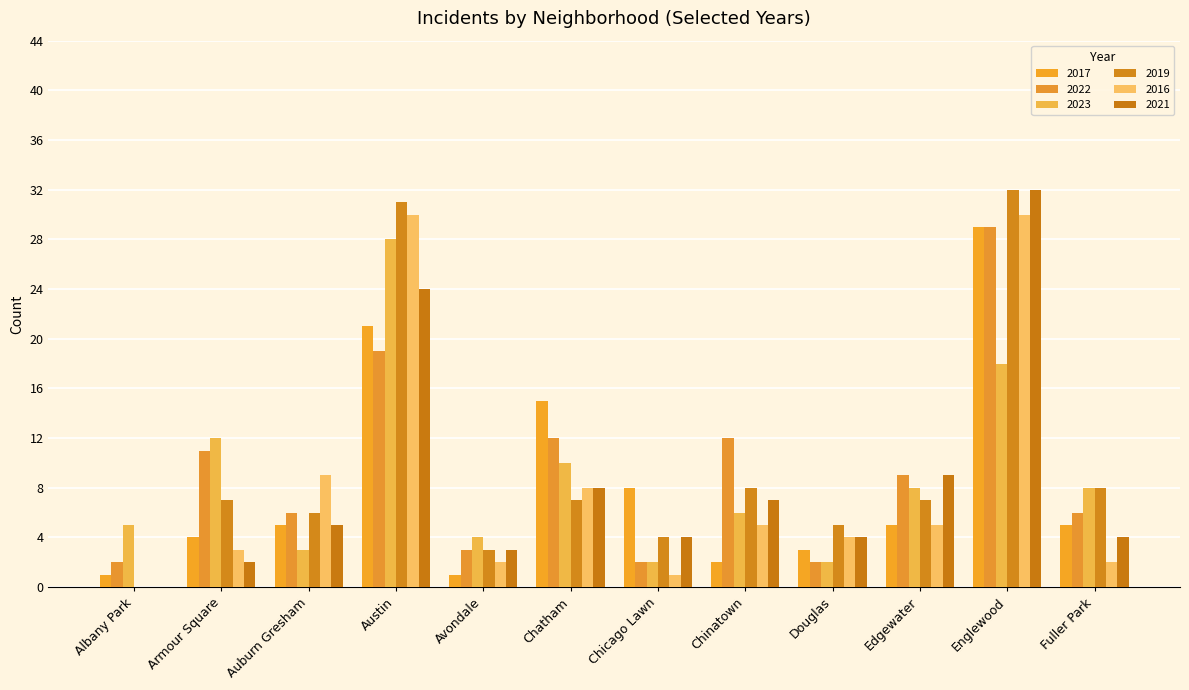

How many data points does each series have?

12